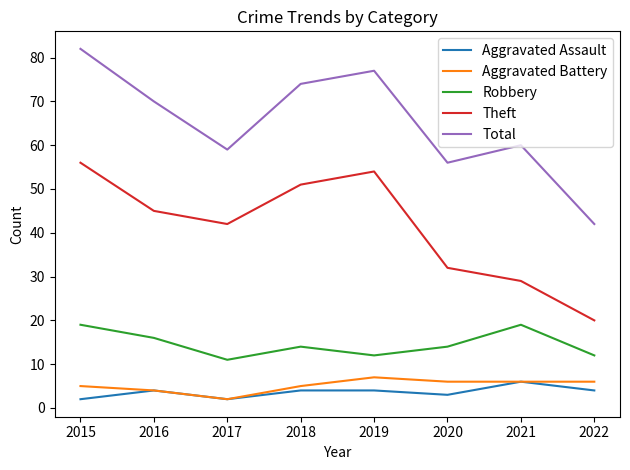

Is the value of Robbery at 2015 greater than the value of Theft at 2017?

No